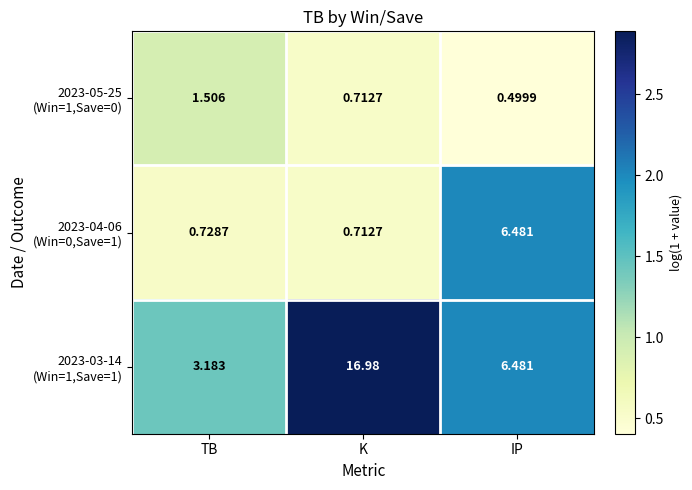

Which category has the lowest value across all series?

IP